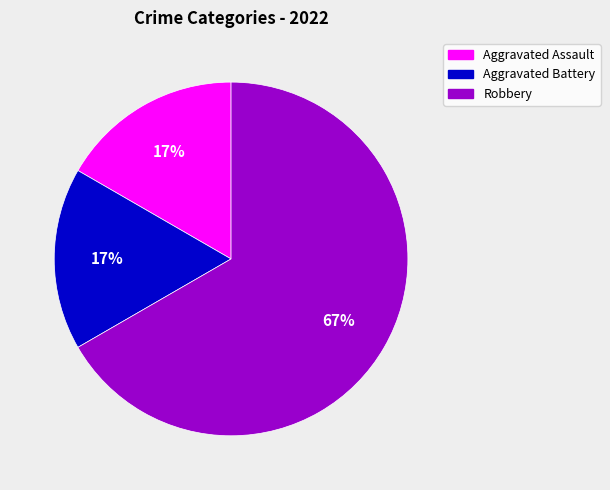

Does any single category account for the majority?

Yes